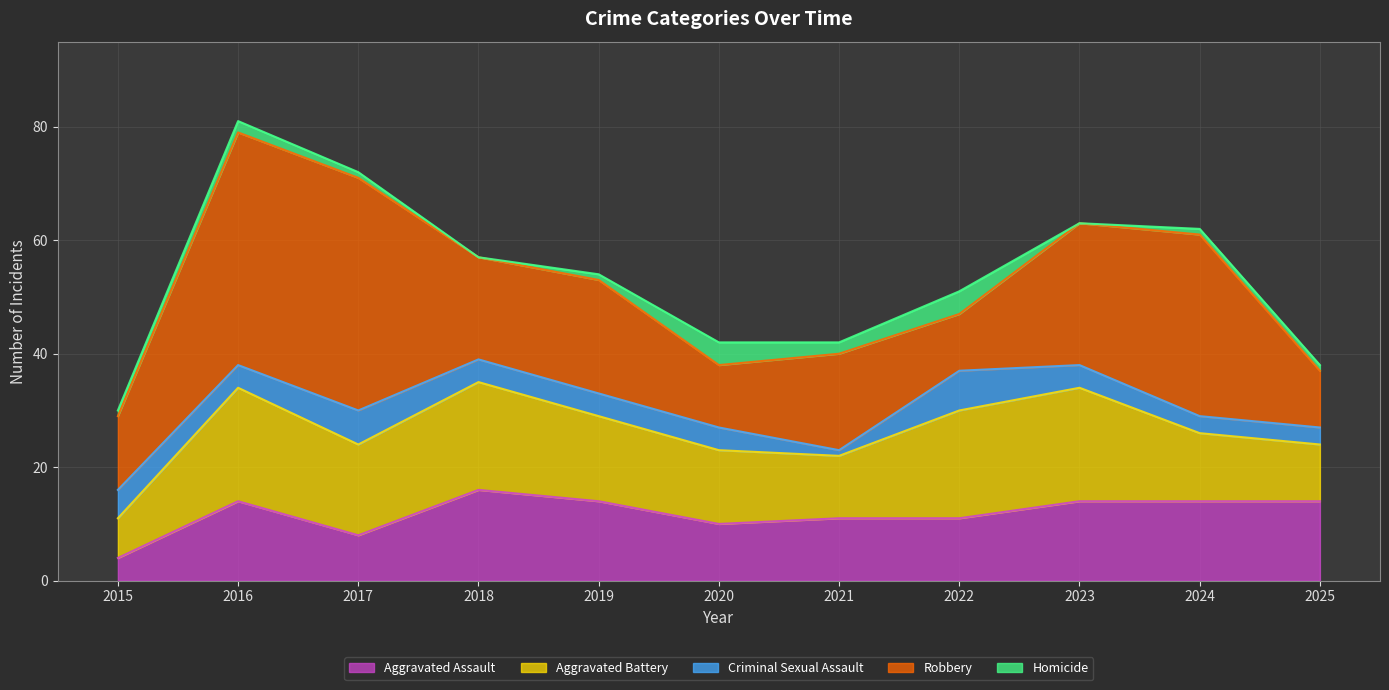

What is the difference between the highest and lowest values at 2016?

39